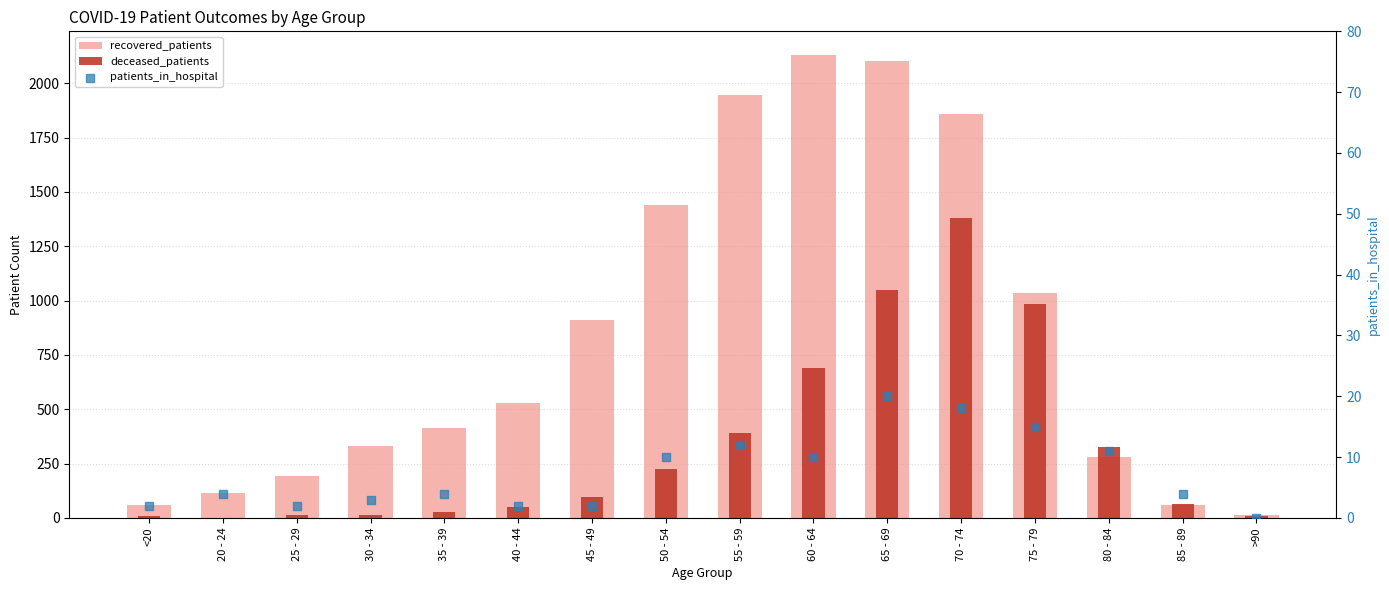

What are all the series names shown in the legend?

recovered_patients, deceased_patients, patients_in_hospital